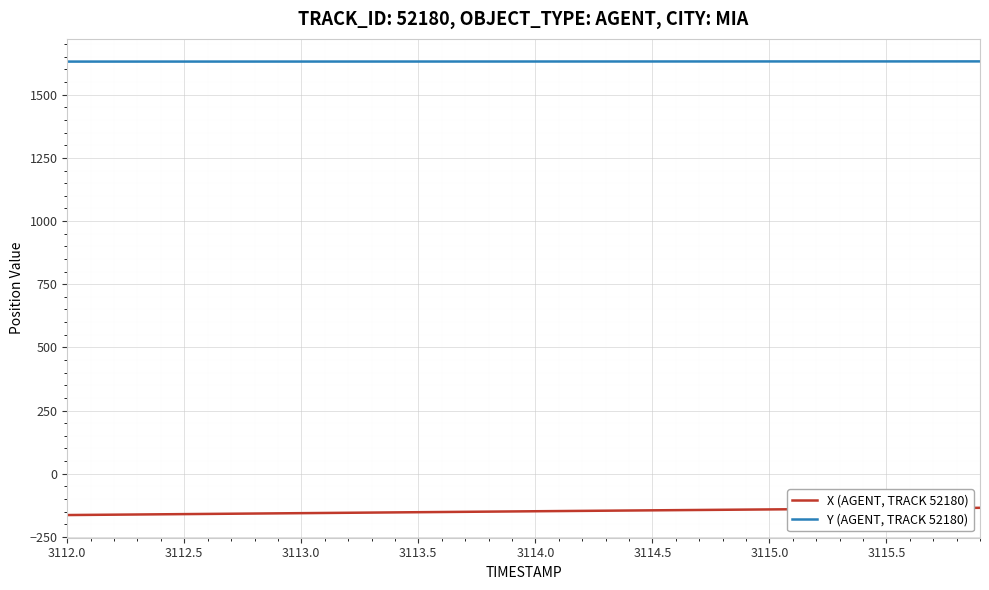

Count the Y (AGENT, TRACK 52180) values in the range 1631 to 1632.

40